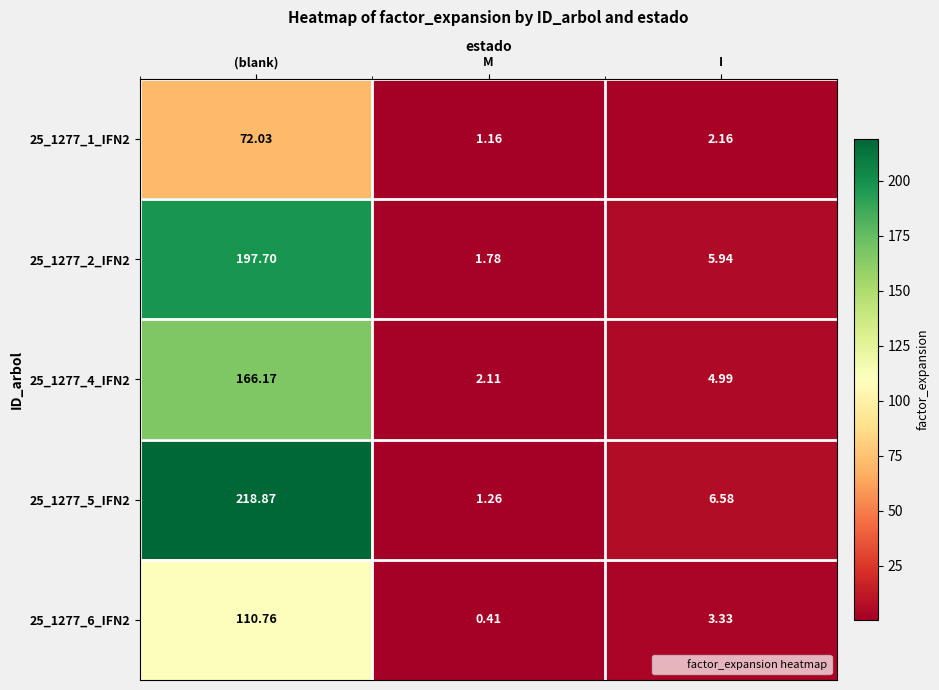

Which category has the highest value across all series?

(blank)